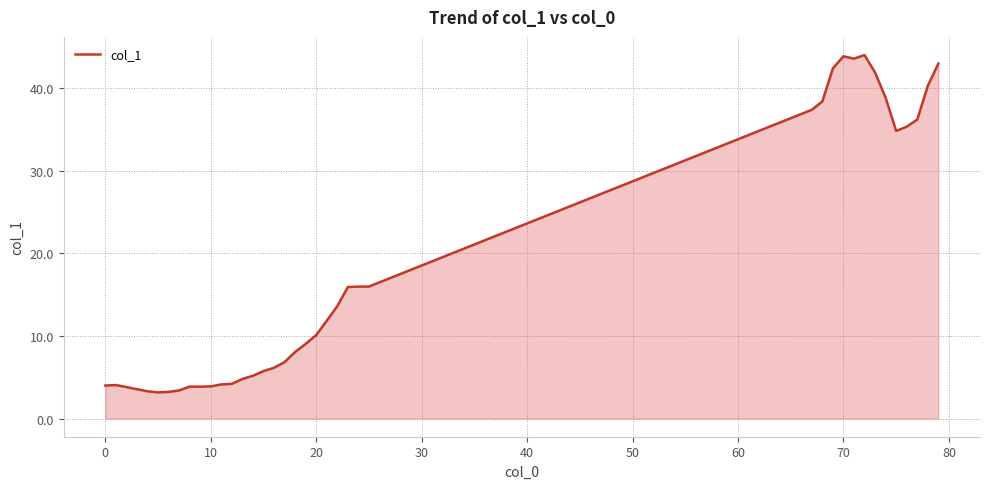

What is the difference between the maximum and minimum values?

40.9